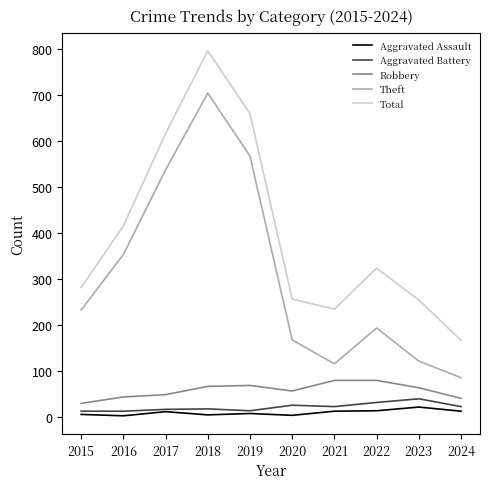

What is the total value across all series at 2020?

512